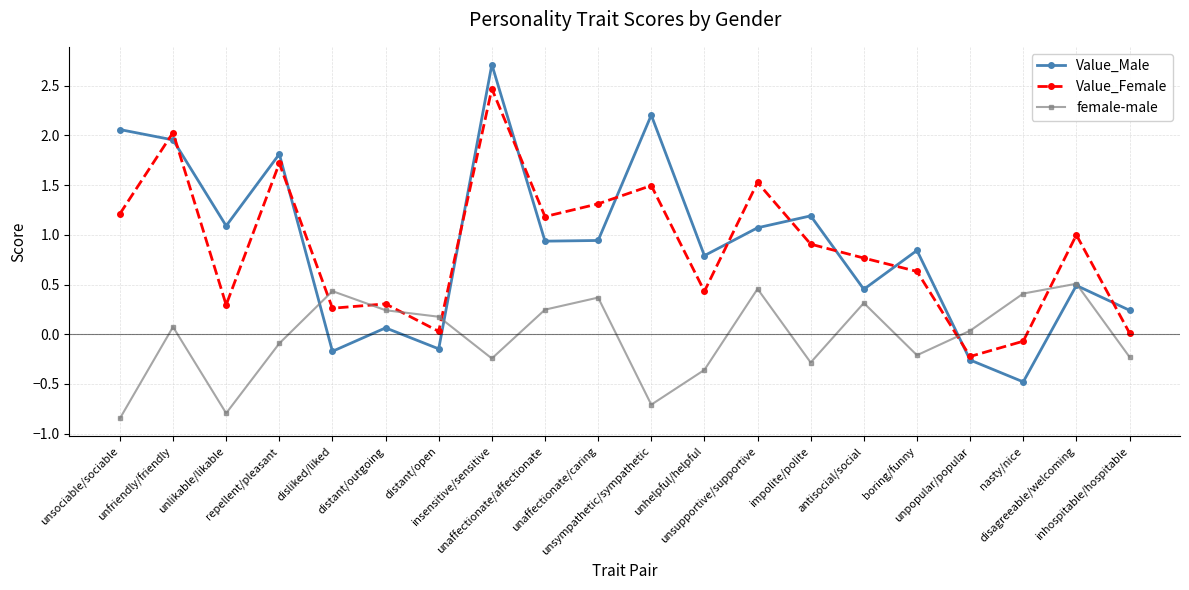

What is the label of the 15th point from the left?

antisocial/social